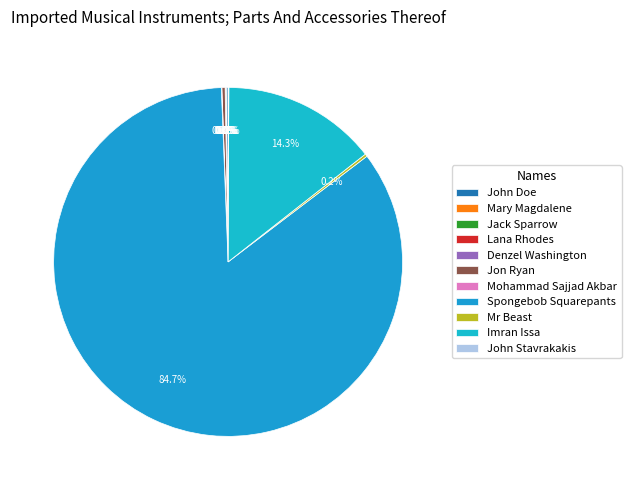

How many slices are in this pie chart?

11